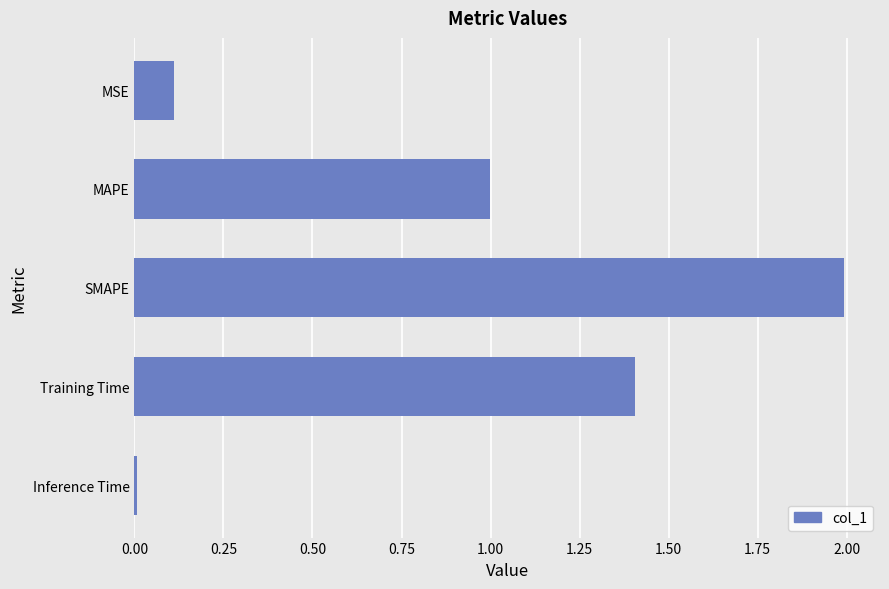

How many bars are there in total?

5